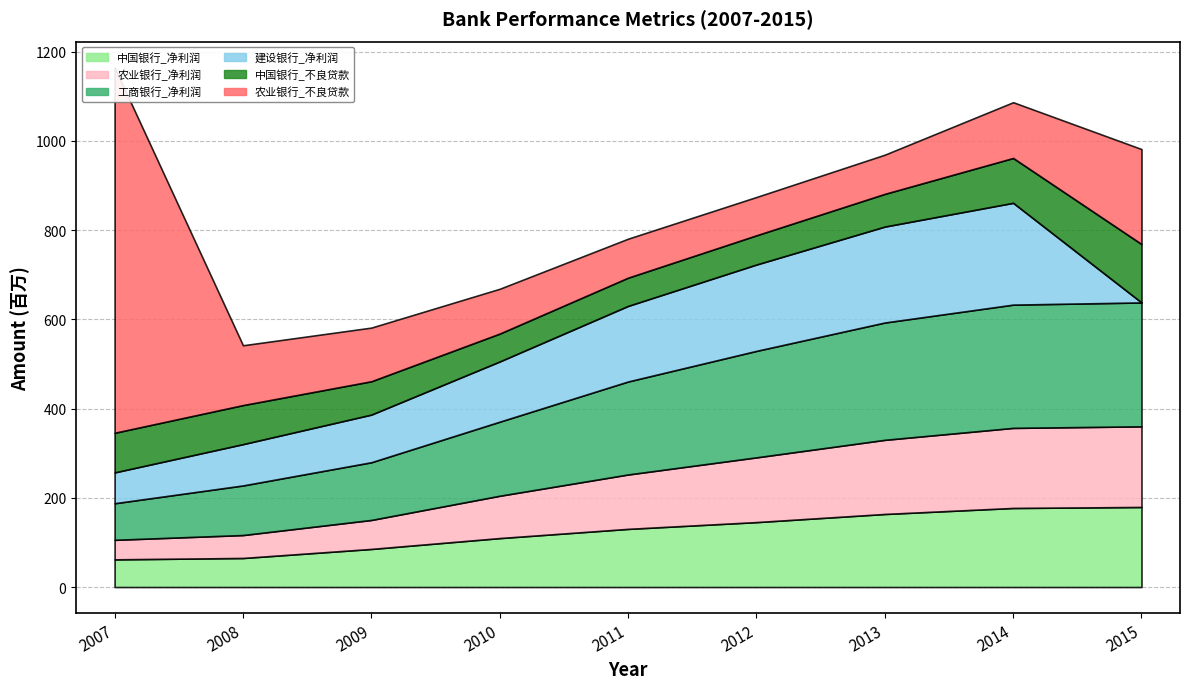

Read the 建设银行_净利润 value at 2007, to the nearest 10.

69142000